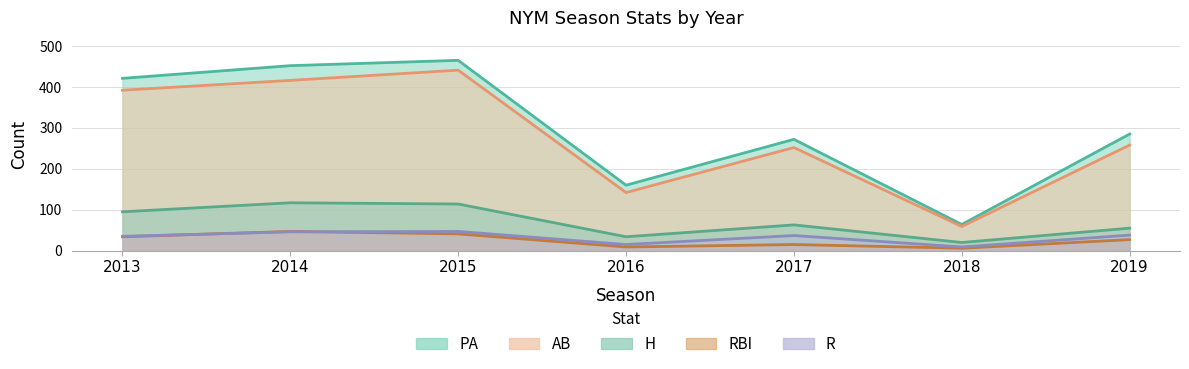

What is the difference between the highest and lowest values at 2016?

151